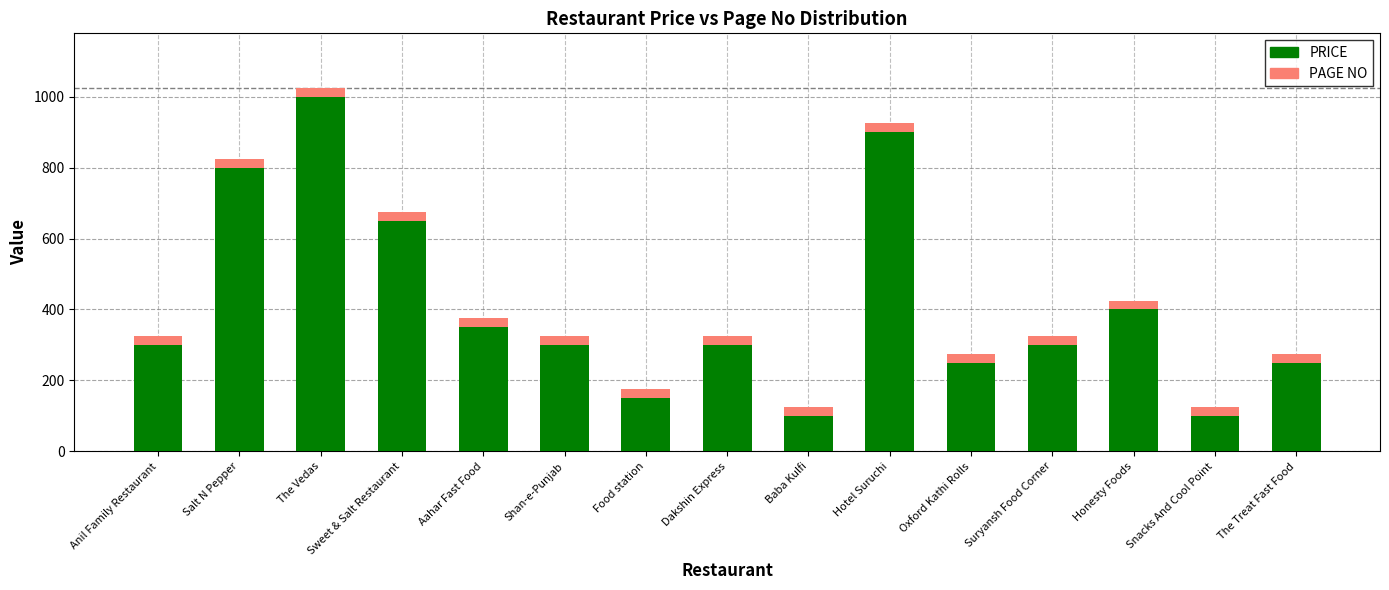

What is the total value across all series at Anil Family Restaurant?

325